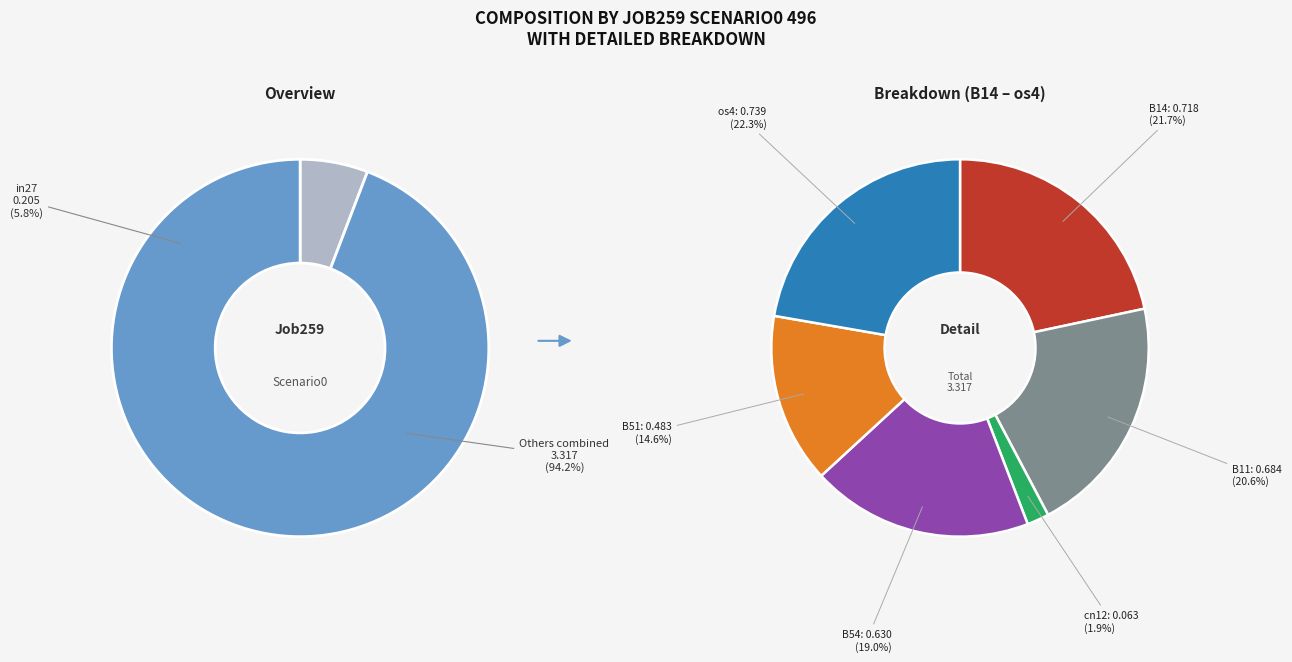

How much of the chart is everything except B54?

82.1%